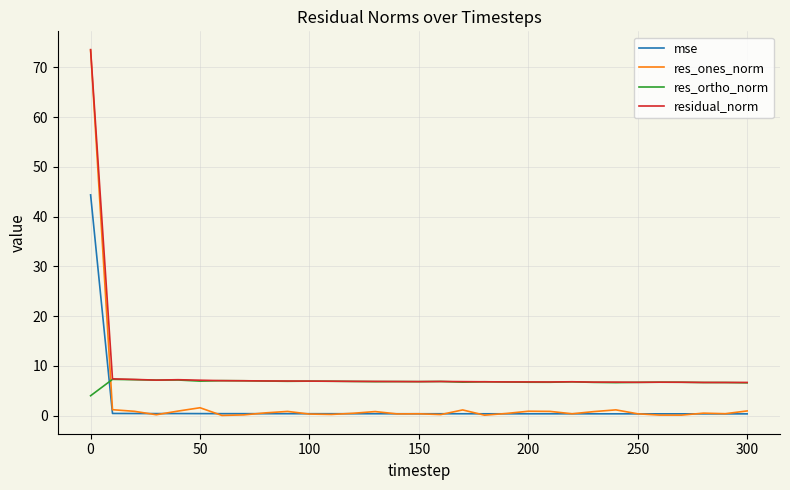

True or false: mse and res_ortho_norm intersect in this chart.

True